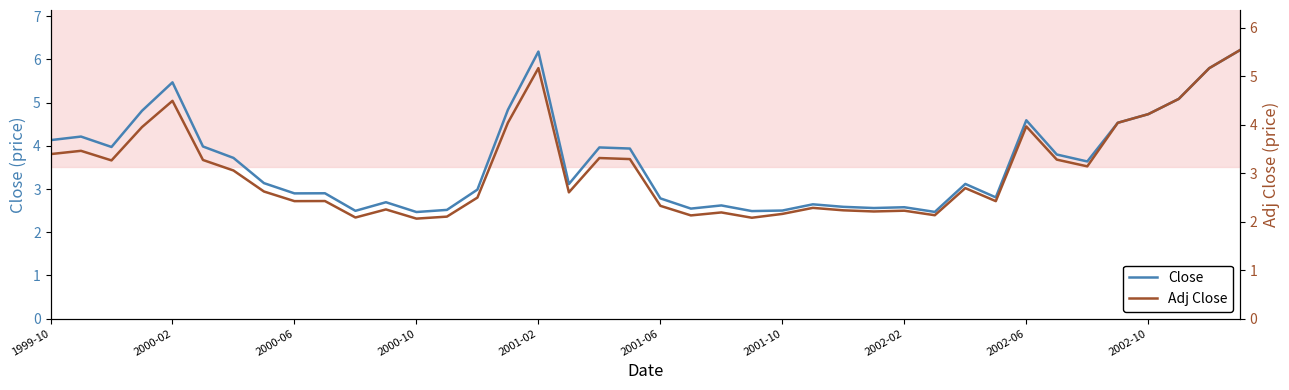

Reading left to right, what are all the values shown in this chart?

Close: 4.1	4.2	4.0	4.8	5.5	4.0	3.7	3.1	2.9	2.9	2.5	2.7	2.5	2.5	3.0	4.8	6.2	3.1	4.0	3.9	2.8	2.5	2.6	2.5	2.5	2.6	2.6	2.6	2.6	2.5	3.1	2.8	4.6	3.8	3.6	4.5	4.7	5.1	5.8	6.2
Adj Close: 3.4	3.5	3.3	4.0	4.5	3.3	3.1	2.6	2.4	2.4	2.1	2.3	2.1	2.1	2.5	4.0	5.2	2.6	3.3	3.3	2.3	2.1	2.2	2.1	2.2	2.3	2.2	2.2	2.2	2.1	2.7	2.4	4.0	3.3	3.1	4.0	4.2	4.5	5.2	5.5